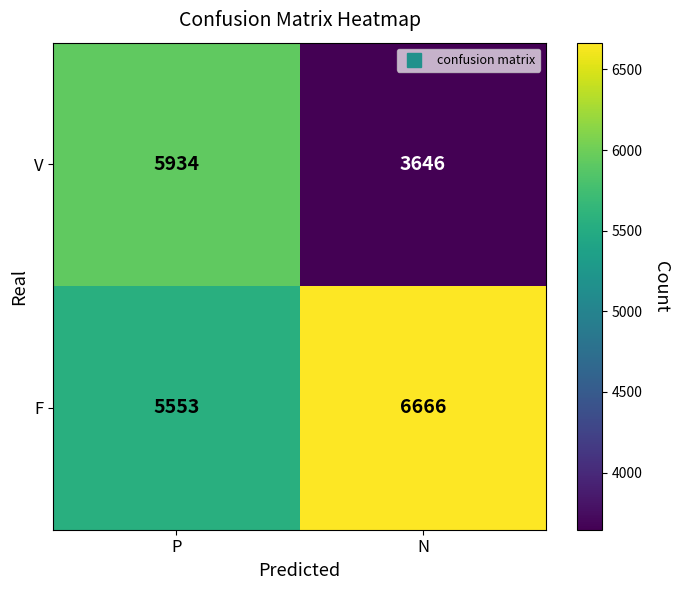

Reading right to left, what are all the values shown in this chart?

V: N=3646	P=5934
F: N=6666	P=5553